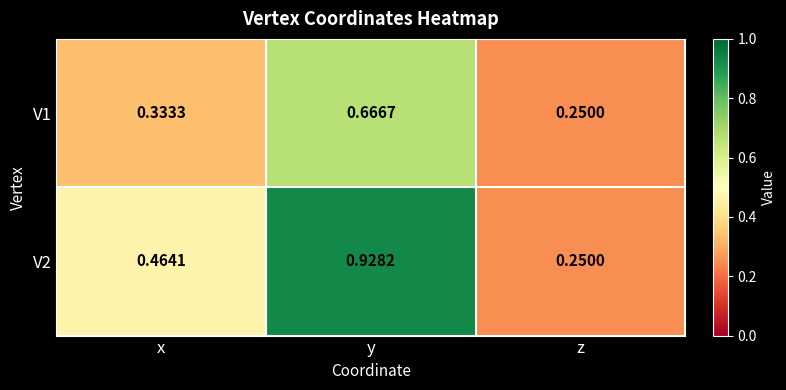

List the labels in order of V2 value, smallest first.

z, x, y